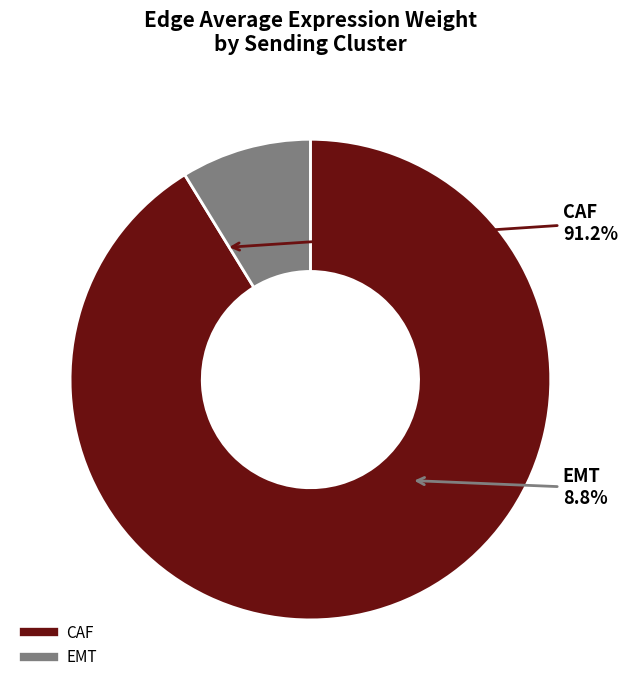

Between CAF and EMT, which series saw the biggest shift?

CAF